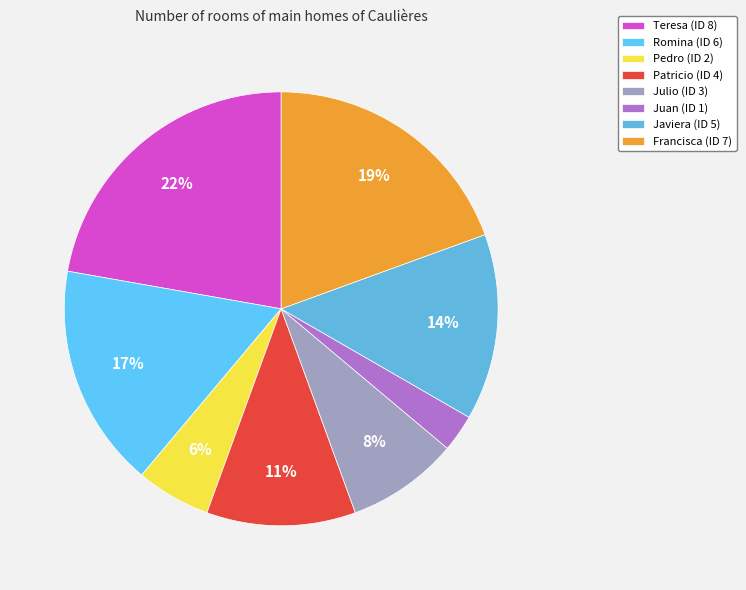

To the nearest percent, what percentage of the pie is Teresa?

22%